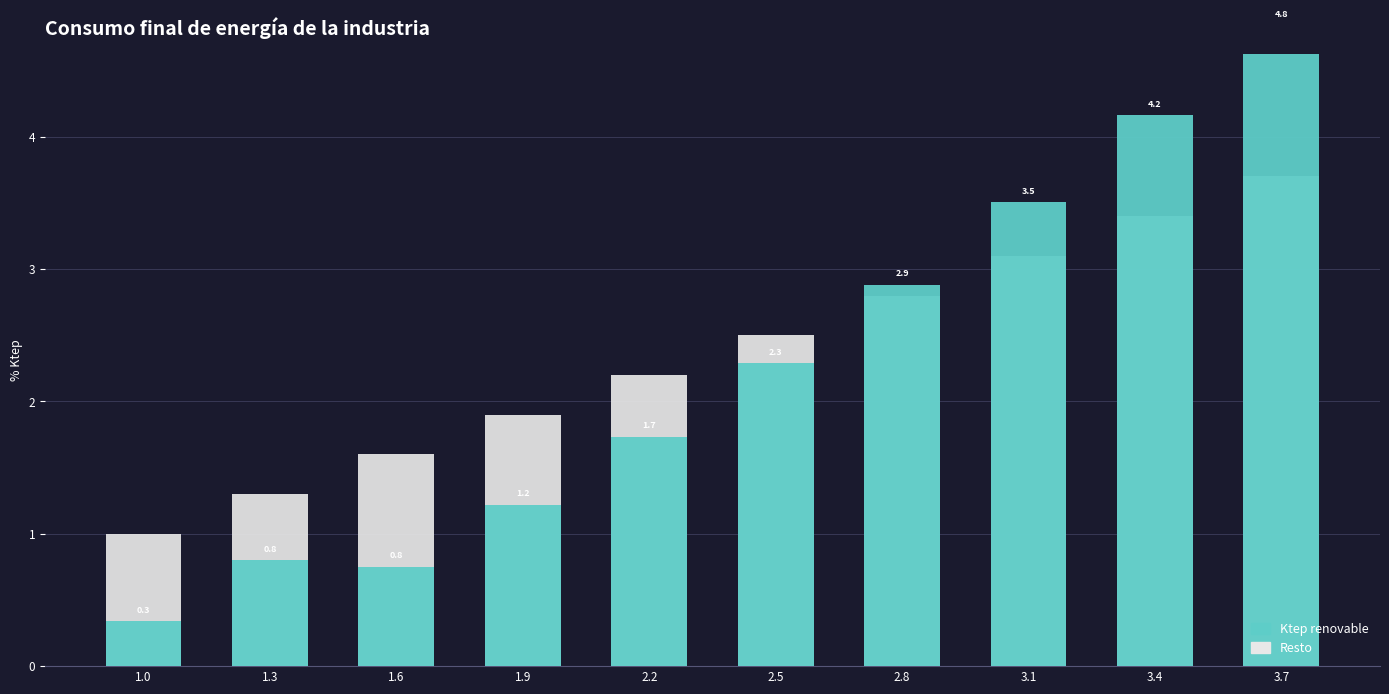

How many bars are there in total?

20